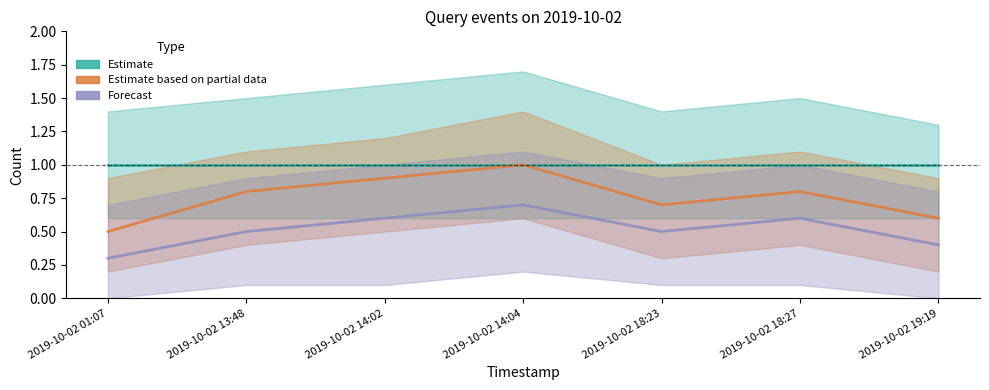

At how many categories does at least one series exceed 0?

7